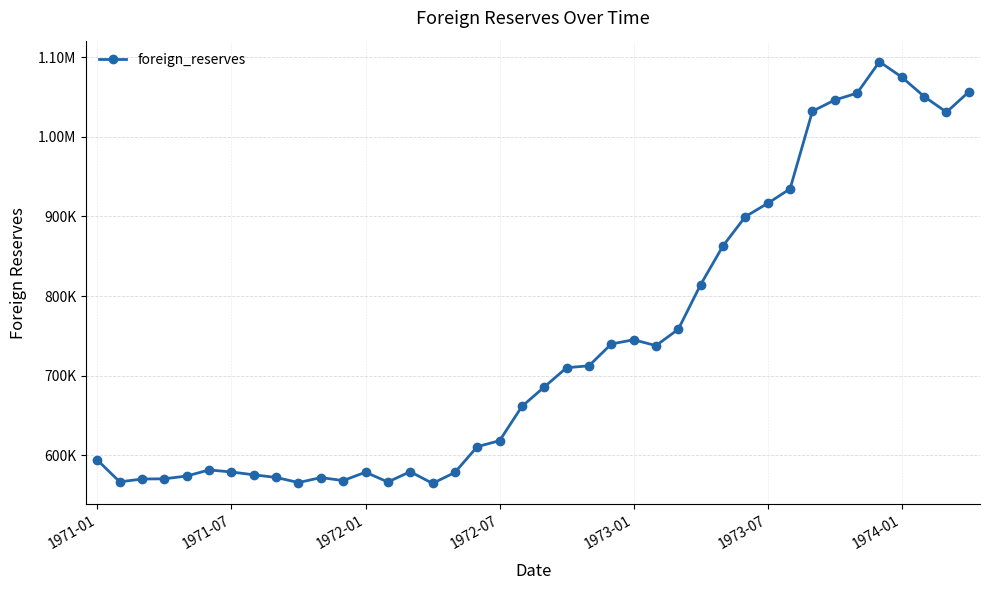

Does the chart have visible grid lines?

Yes